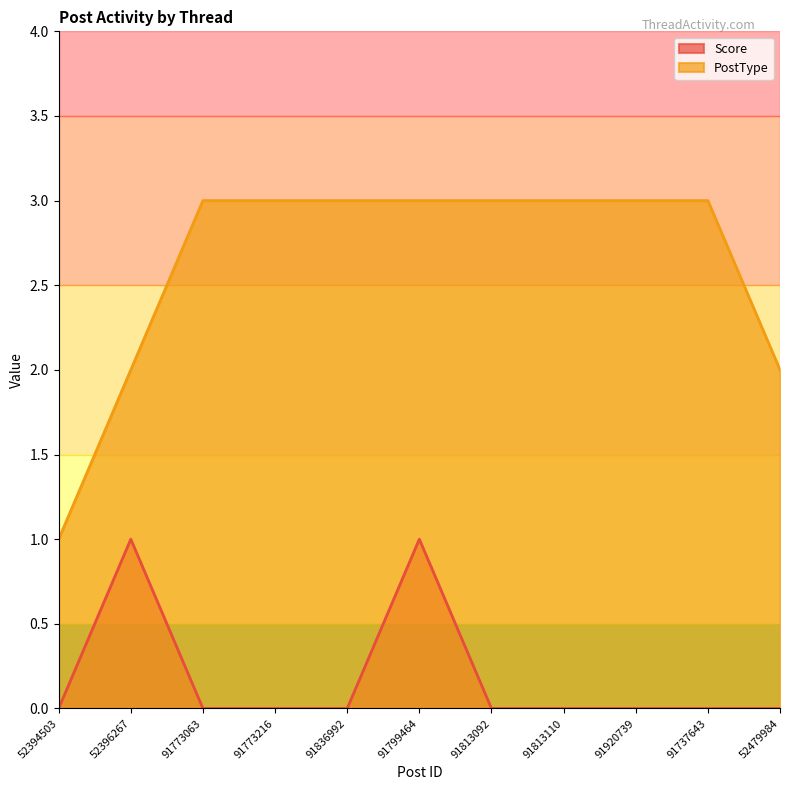

True or false: Score and PostType intersect in this chart.

False